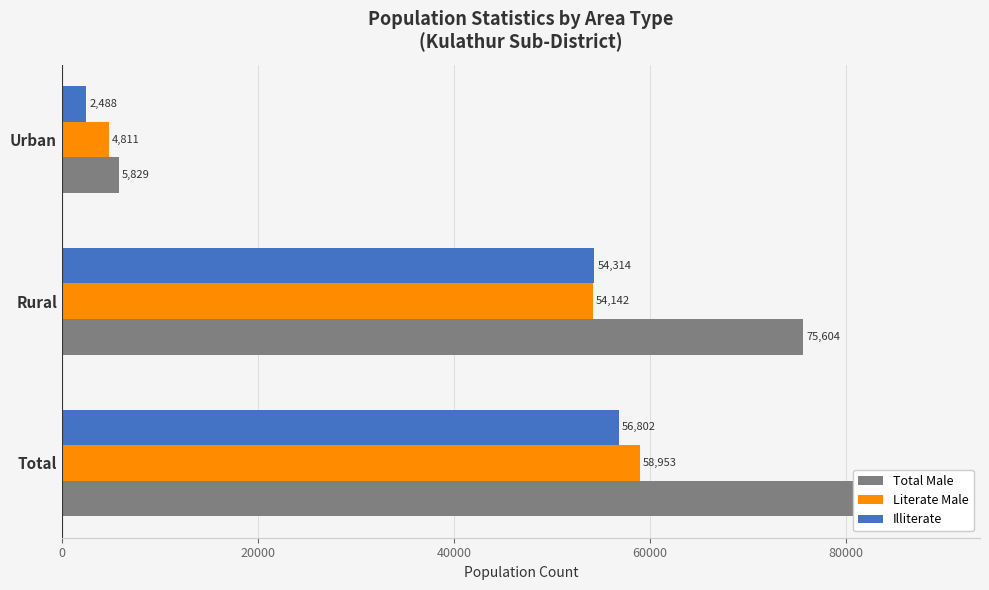

How many distinct data groups are displayed?

3